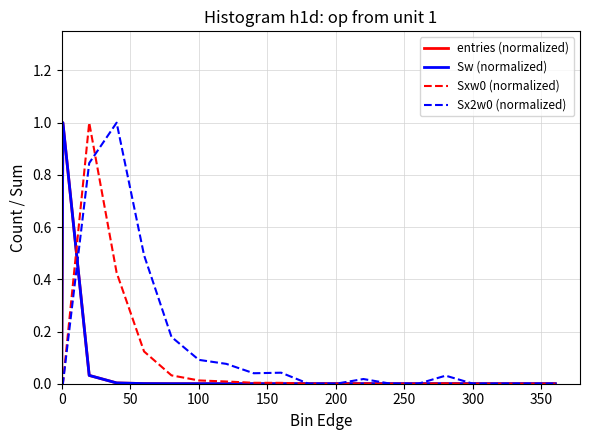

What is the difference between the maximum and minimum values in the Sx2w0 (normalized) series?

1.0